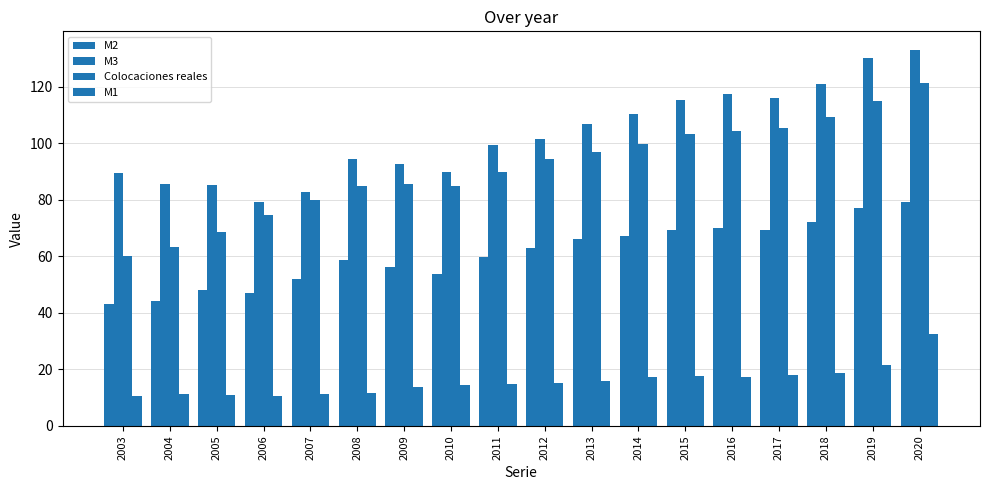

How many groups of bars are there?

18